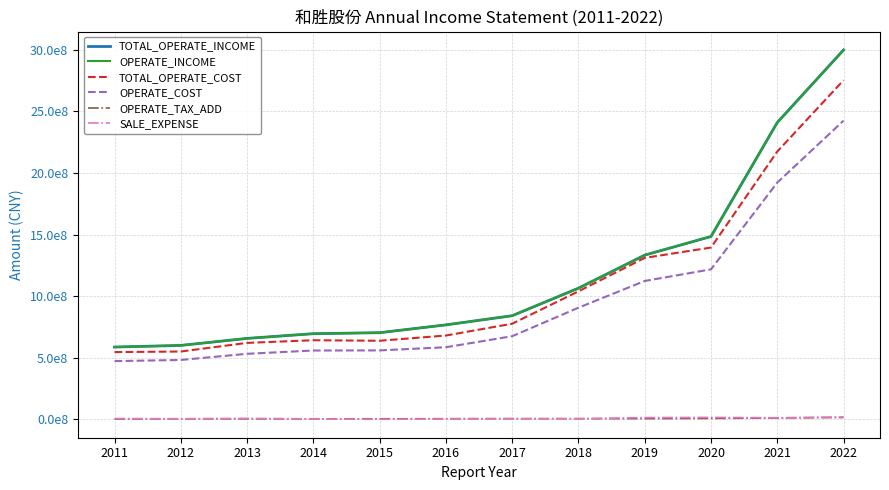

Rank the series by their maximum value, from highest to lowest.

TOTAL_OPERATE_INCOME, OPERATE_INCOME, TOTAL_OPERATE_COST, OPERATE_COST, SALE_EXPENSE, OPERATE_TAX_ADD